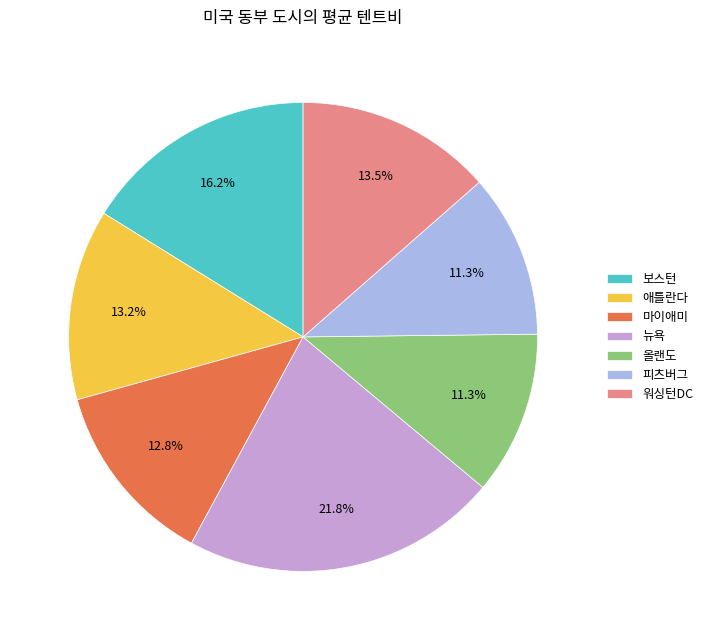

The 마이애미 slice represents 13% of the pie. True or false?

True